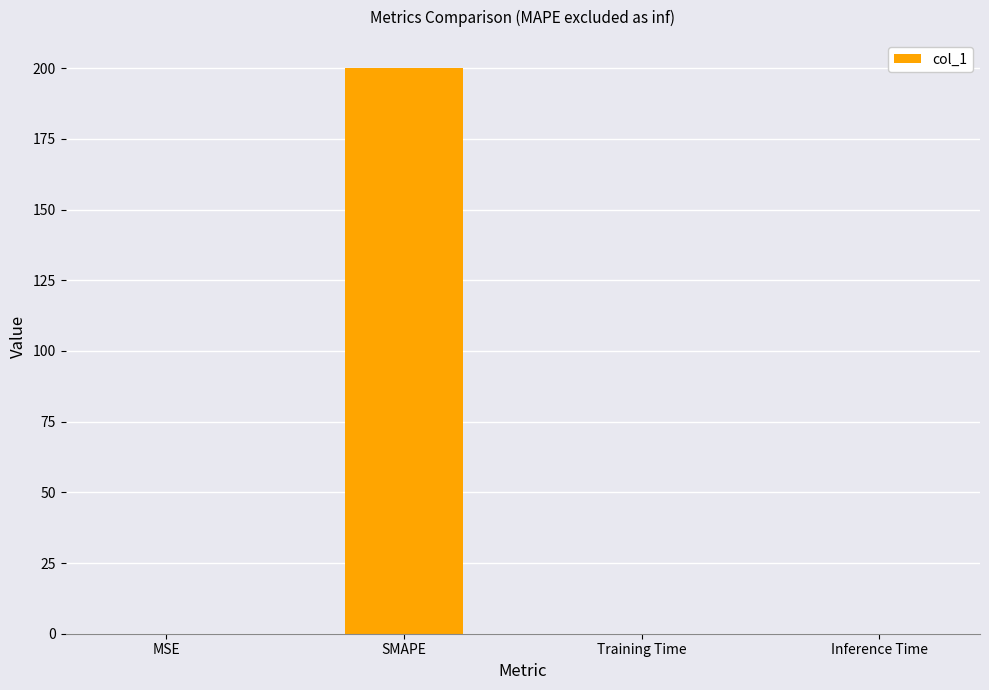

Which has a higher value, Inference Time or SMAPE?

SMAPE